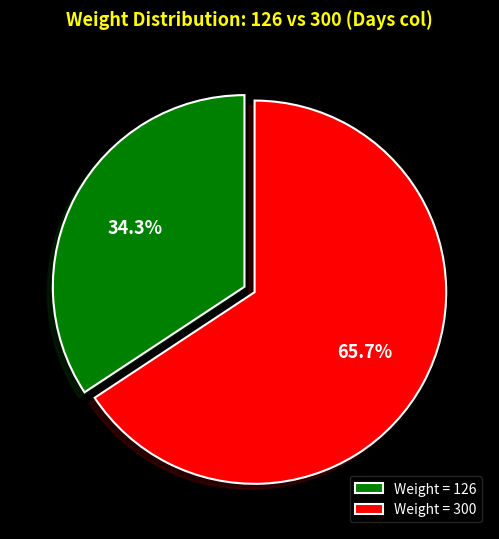

Is there a majority slice in this chart?

Yes